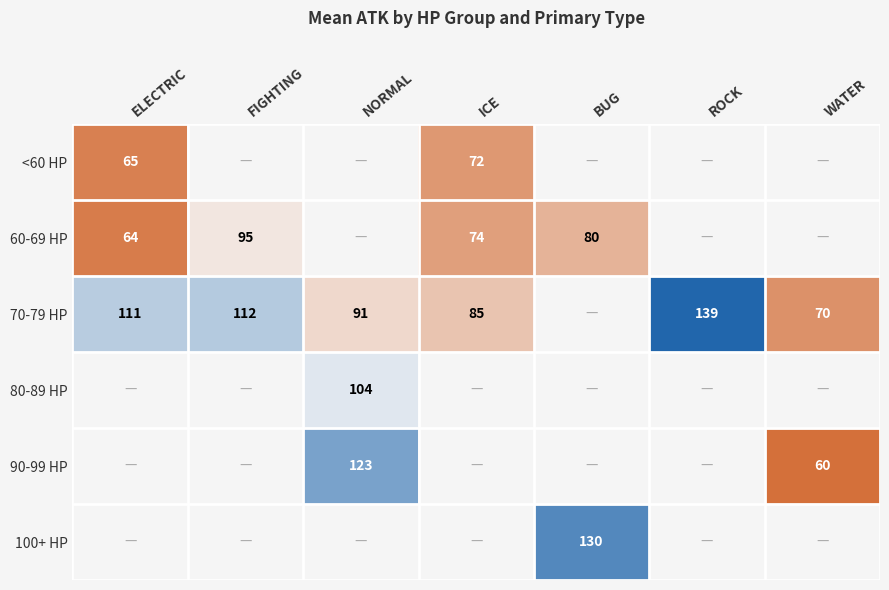

How many values in the 60-69 HP series are below 74?

1